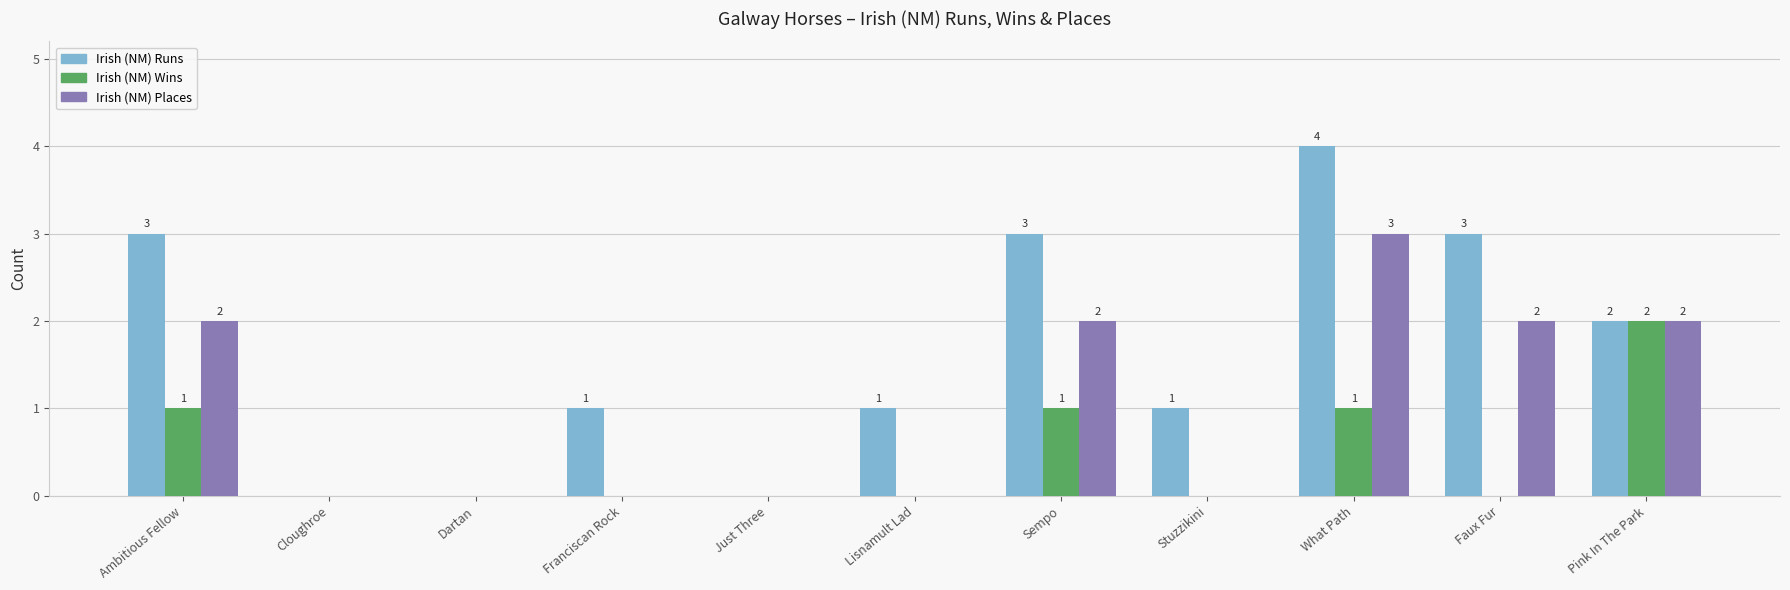

Where is Irish (NM) Runs nearest to the value 2?

Pink In The Park